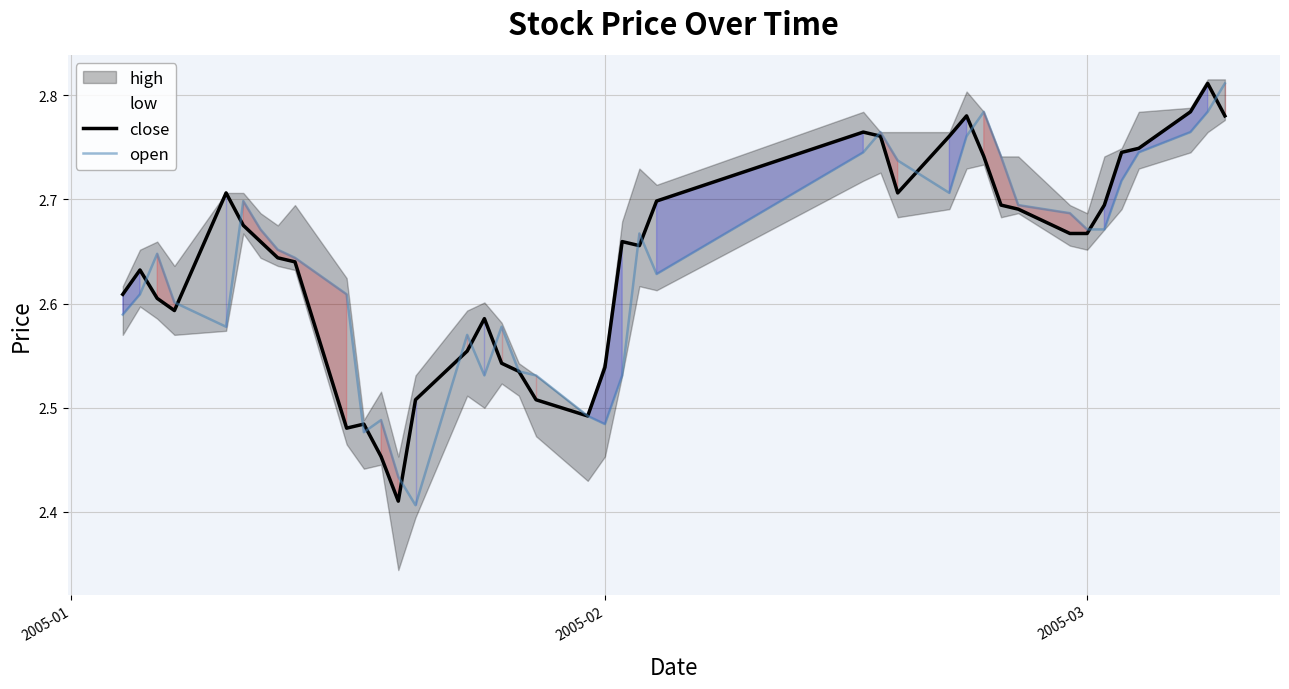

How many interior local valleys does the close series have?

6